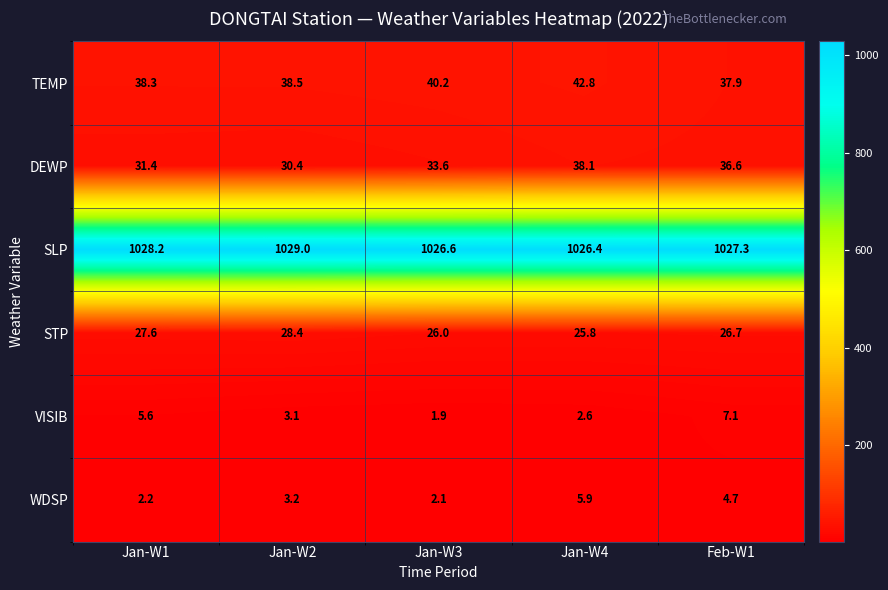

What is the maximum value shown in the chart?

1029.0